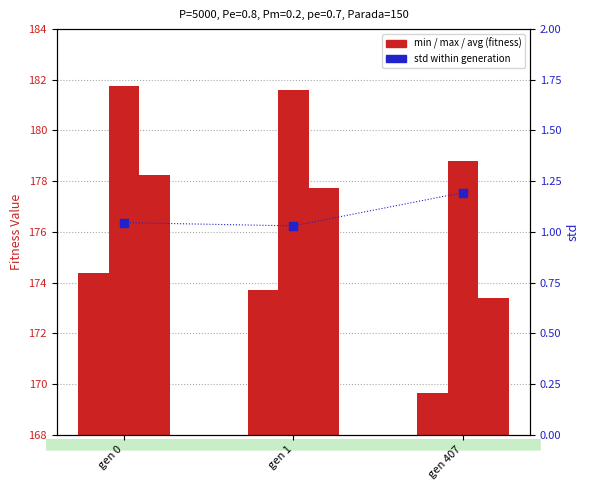

Which series reaches the maximum Y coordinate?

max